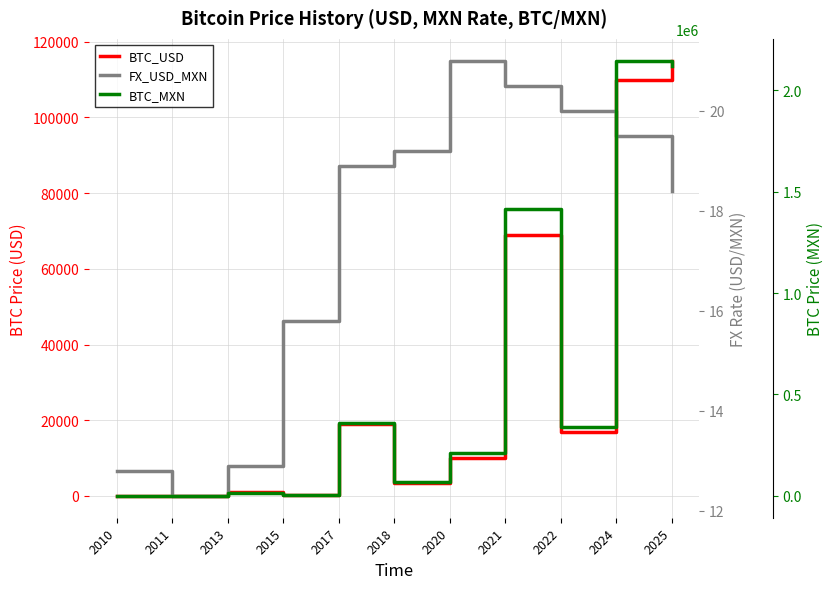

Rank the series by their maximum value, from lowest to highest.

FX_USD_MXN, BTC_USD, BTC_MXN